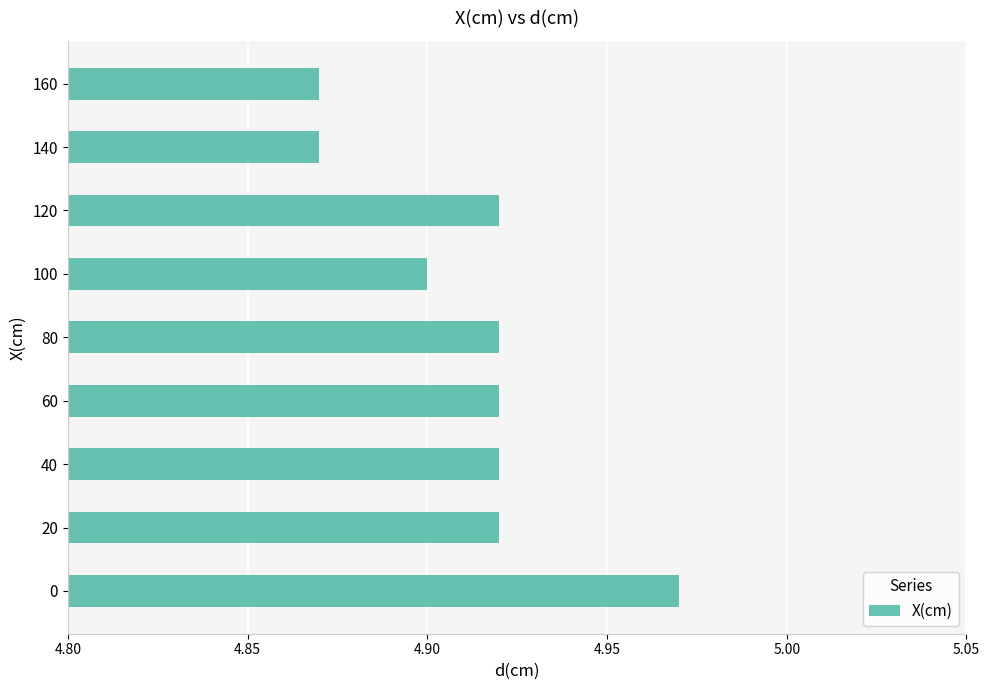

Is it true that the value at 80 is 3.2?

False